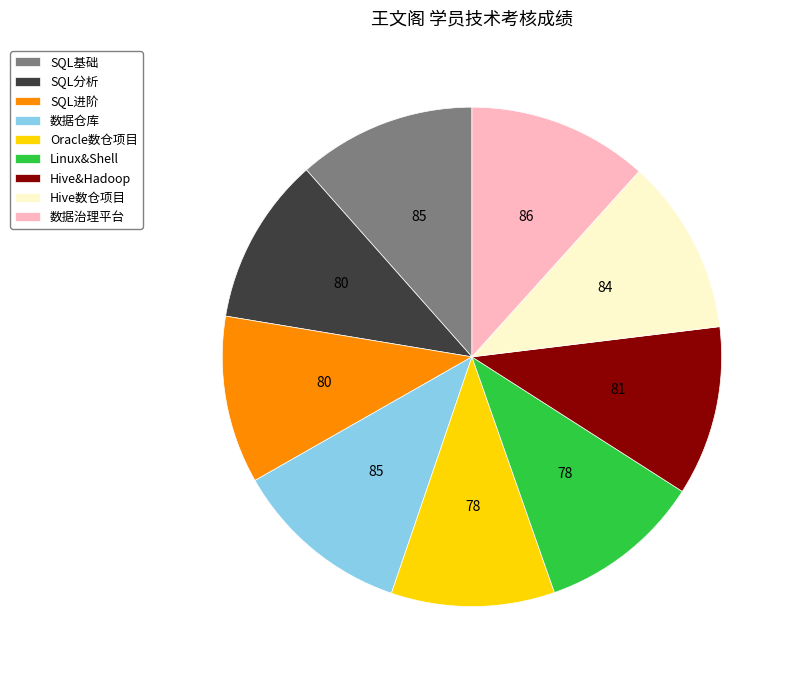

Between SQL分析 and 数据治理平台, which is larger?

数据治理平台